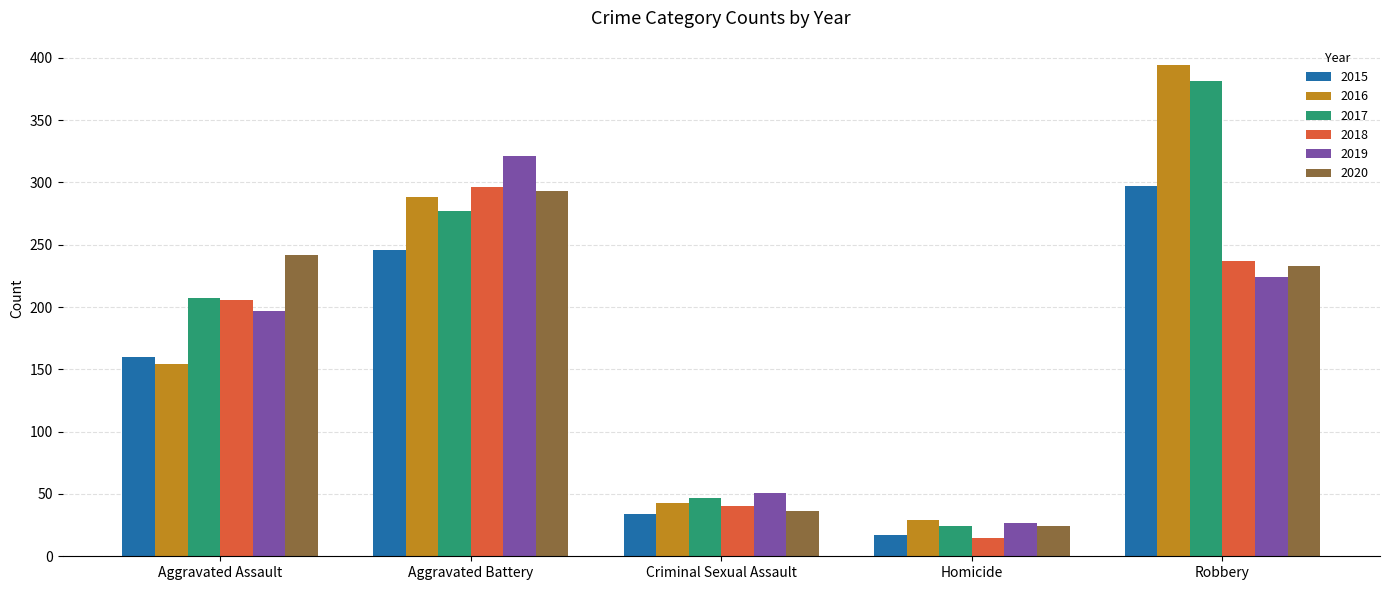

What is the label of the 2nd bar from the left?

Aggravated Battery